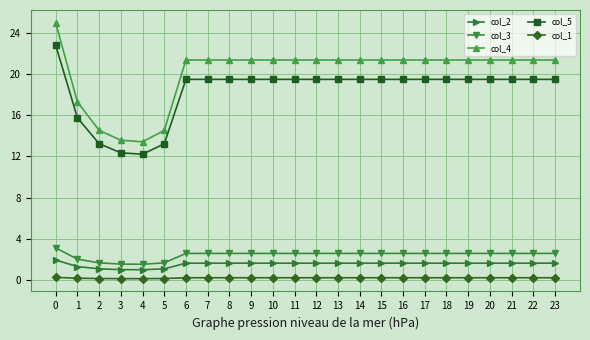

What is the lowest value of the col_5 series?

12.2